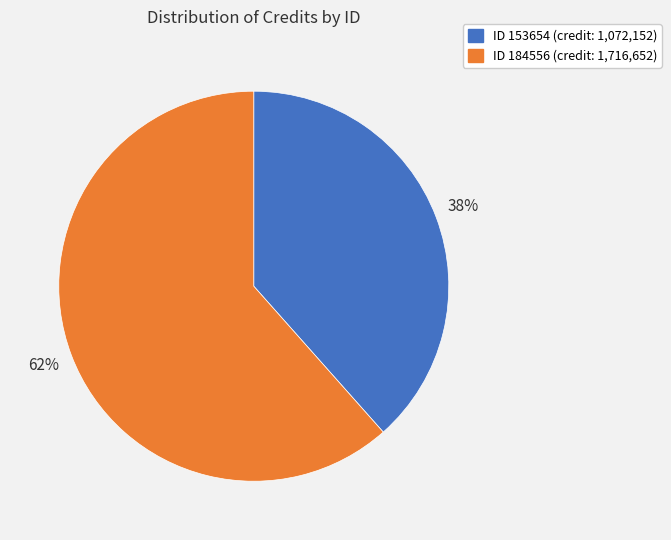

Does any single category account for the majority?

Yes